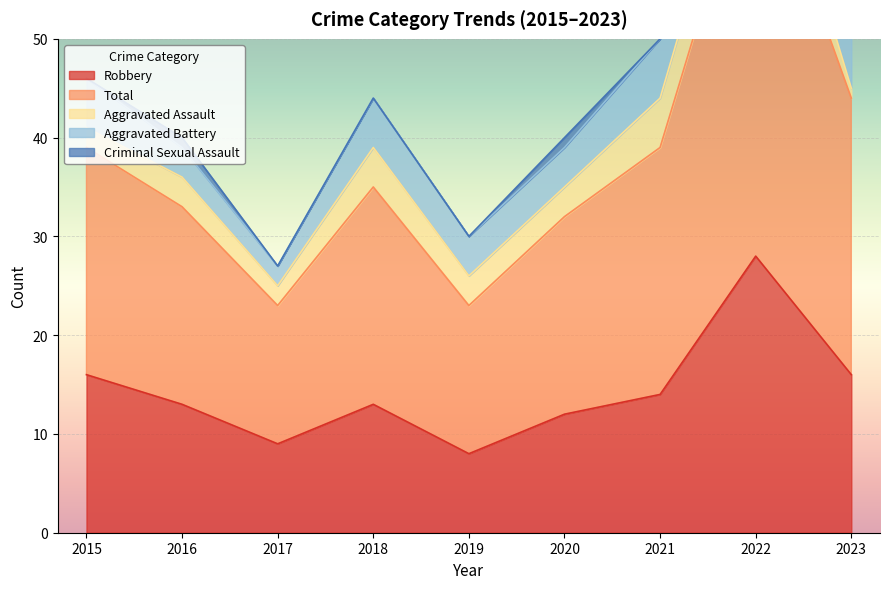

True or false: Total has more than 0 points higher than both neighbors.

True